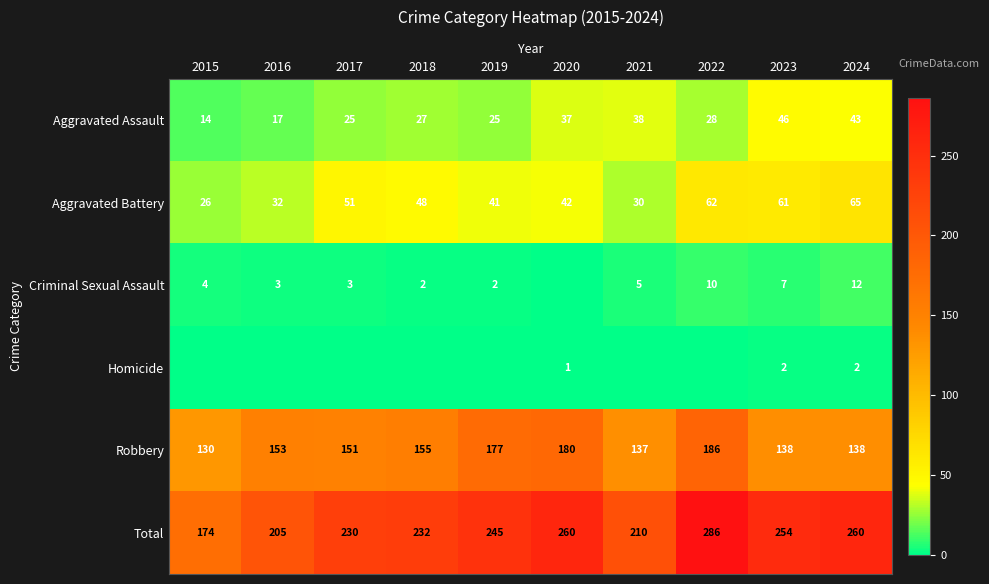

Between 2019 and 2020, which is larger?

2020